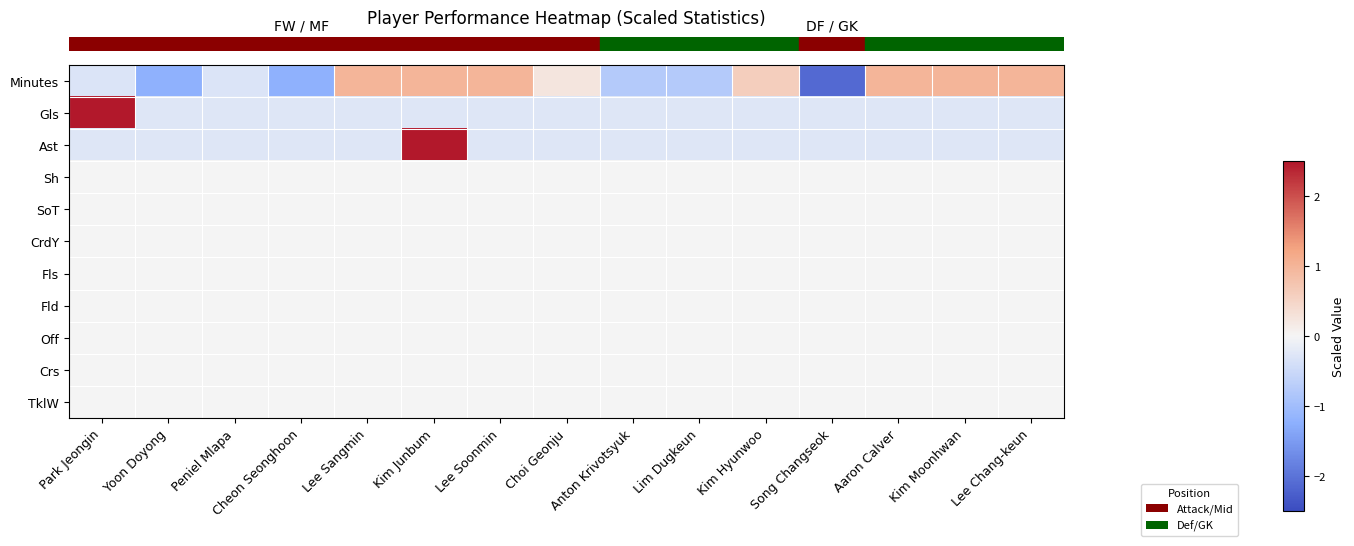

Between Aaron Calver and Choi Geonju, which is larger?

Aaron Calver